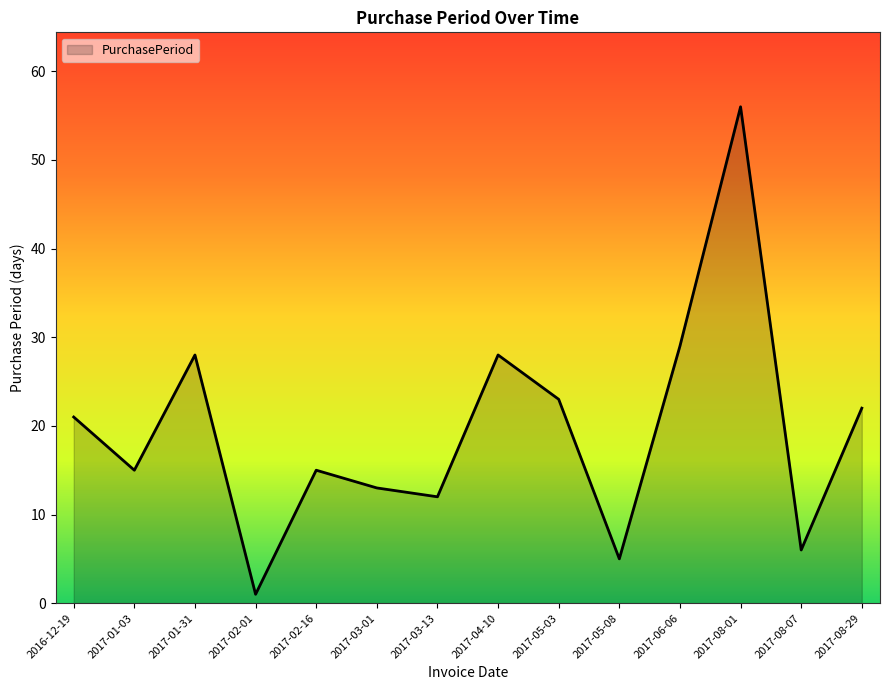

Does the chart display data point markers on the line(s)?

No